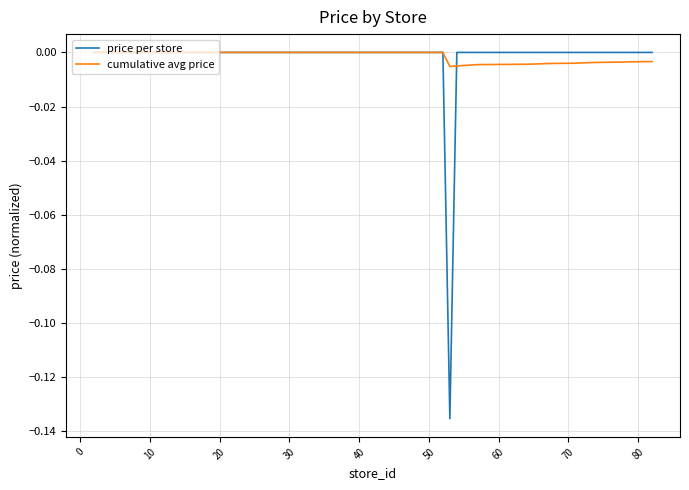

List the series in order of their overall mean, lowest first.

price per store, cumulative avg price